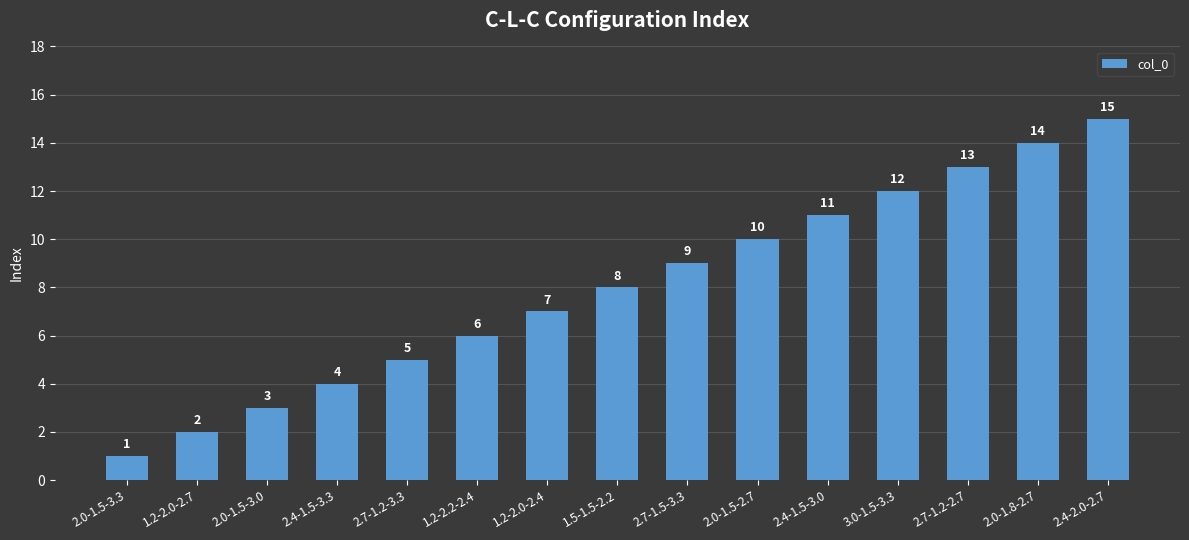

What is the difference between the maximum and minimum values?

14